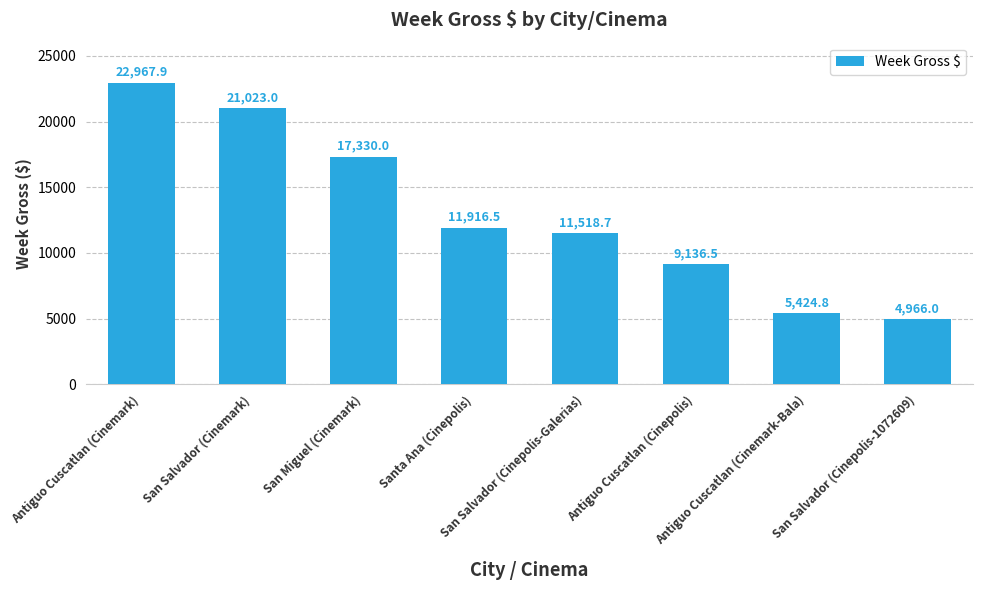

What is the difference between the maximum and minimum values?

18001.9